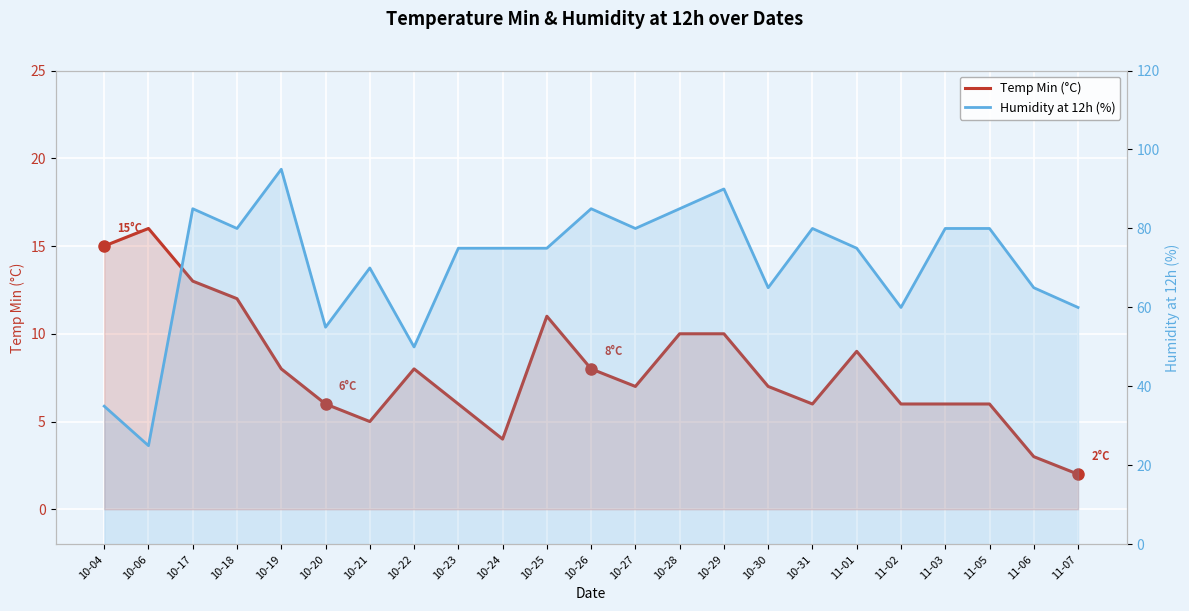

How many values in the Humidity at 12h (%) series exceed 75?

10